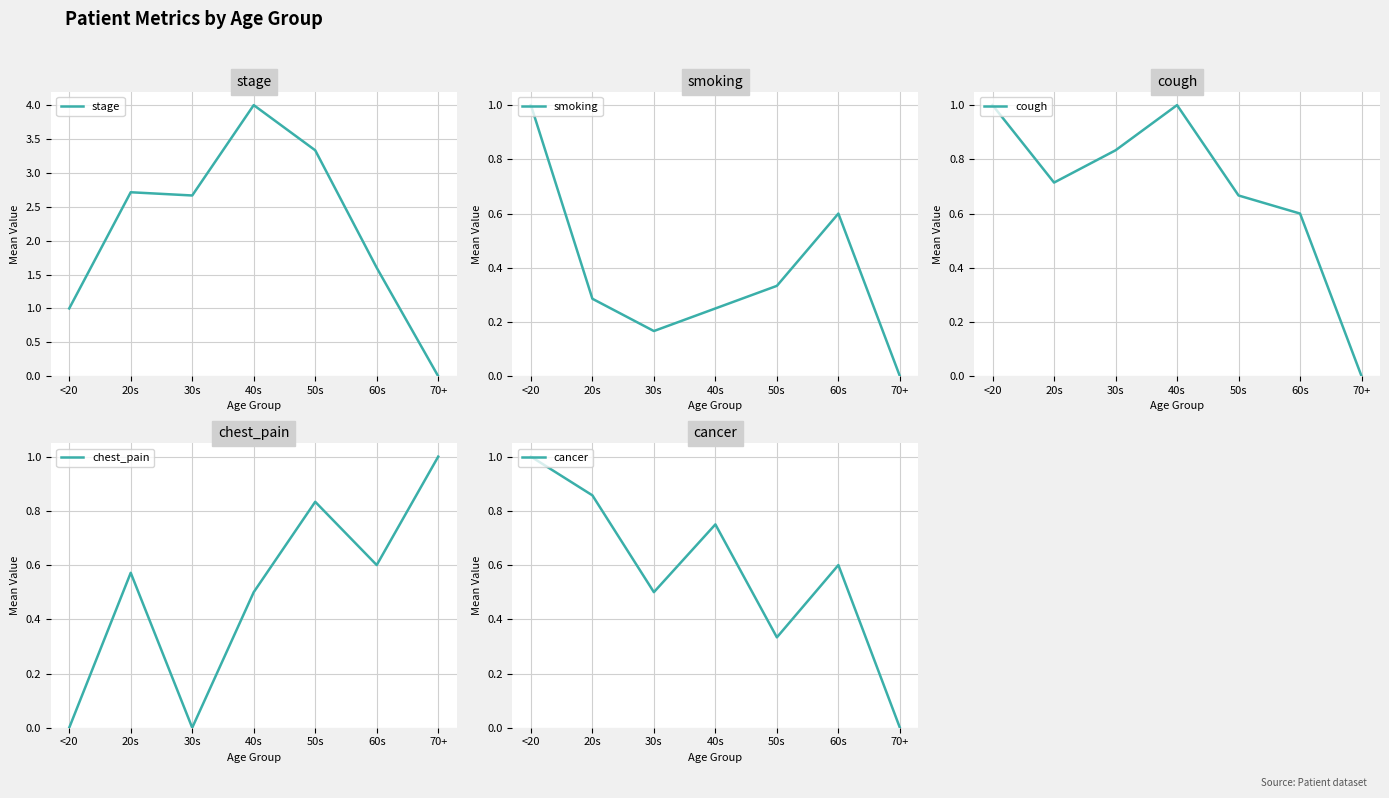

The chest_pain series shows 1.4 at 50s. True or false?

False